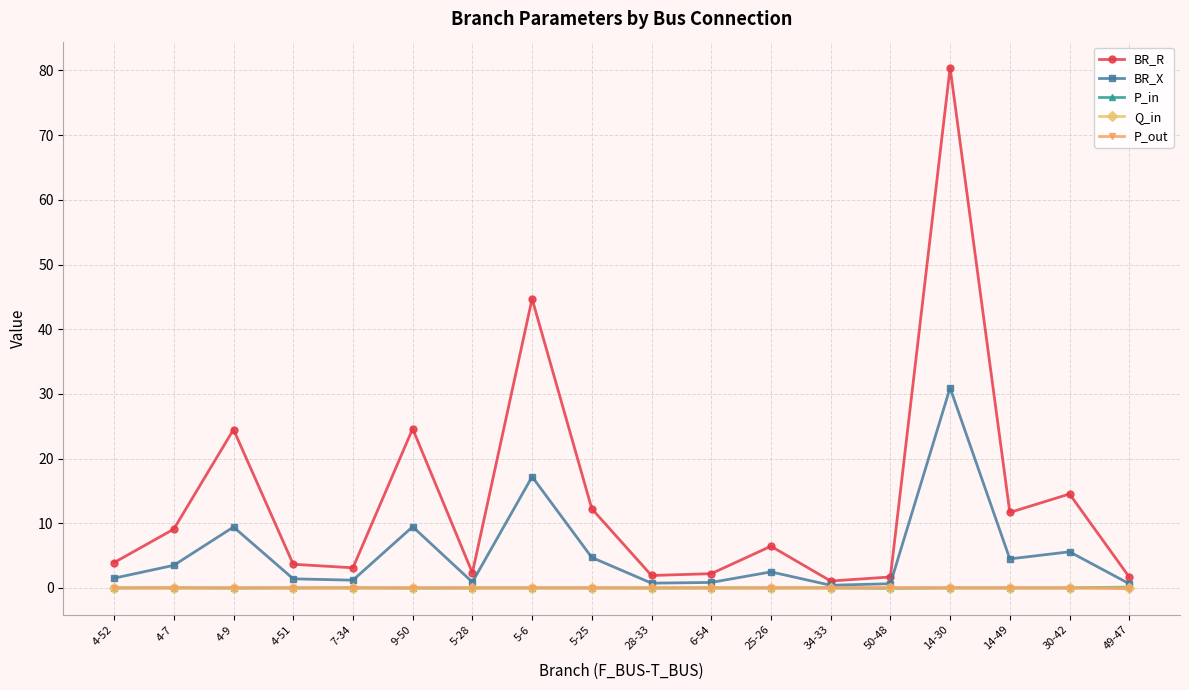

Read the BR_X value at 5-28.

0.9